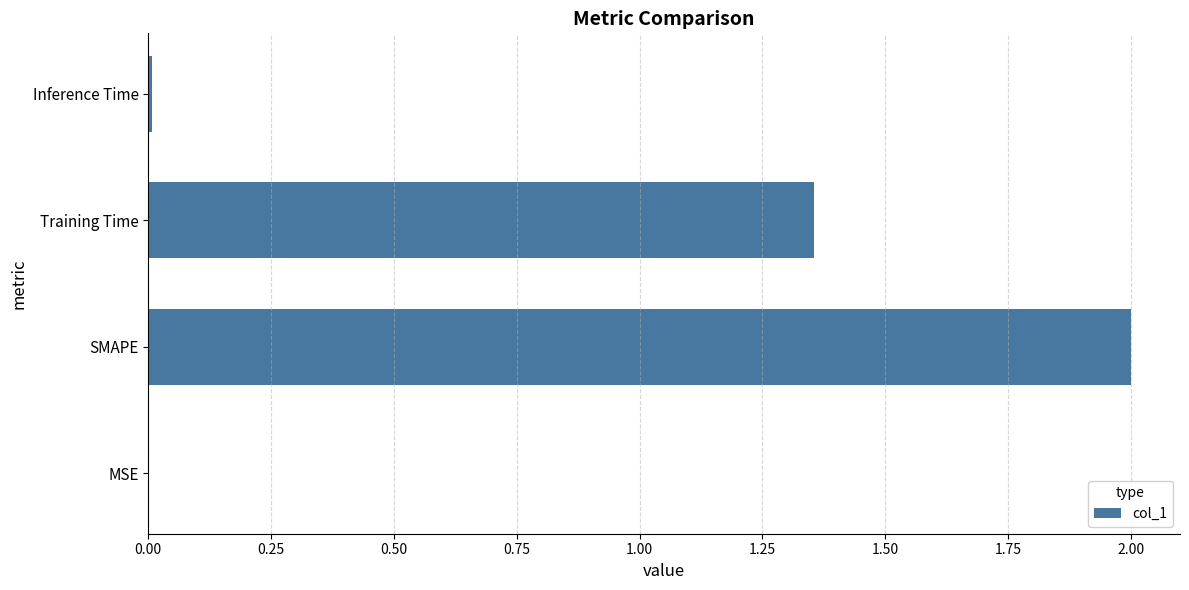

What is the change in value from SMAPE to Training Time?

-0.6